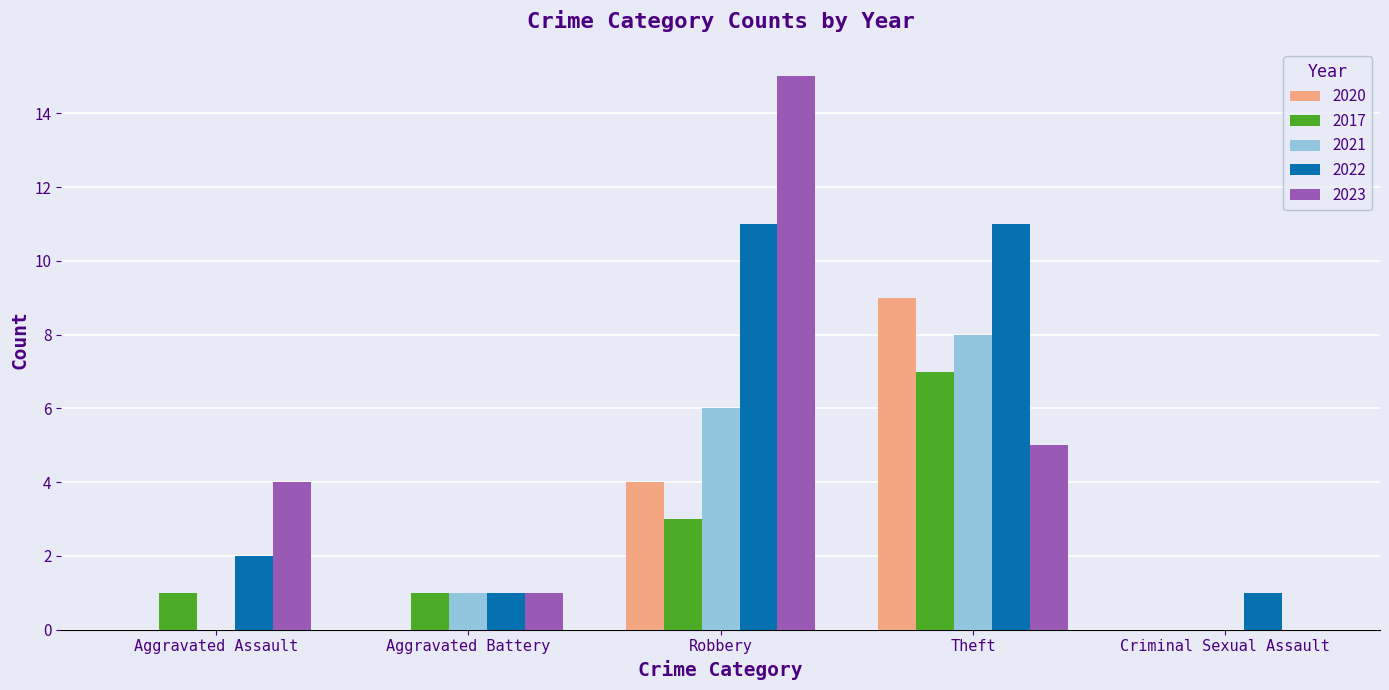

What is the total value across all series at Aggravated Assault?

7